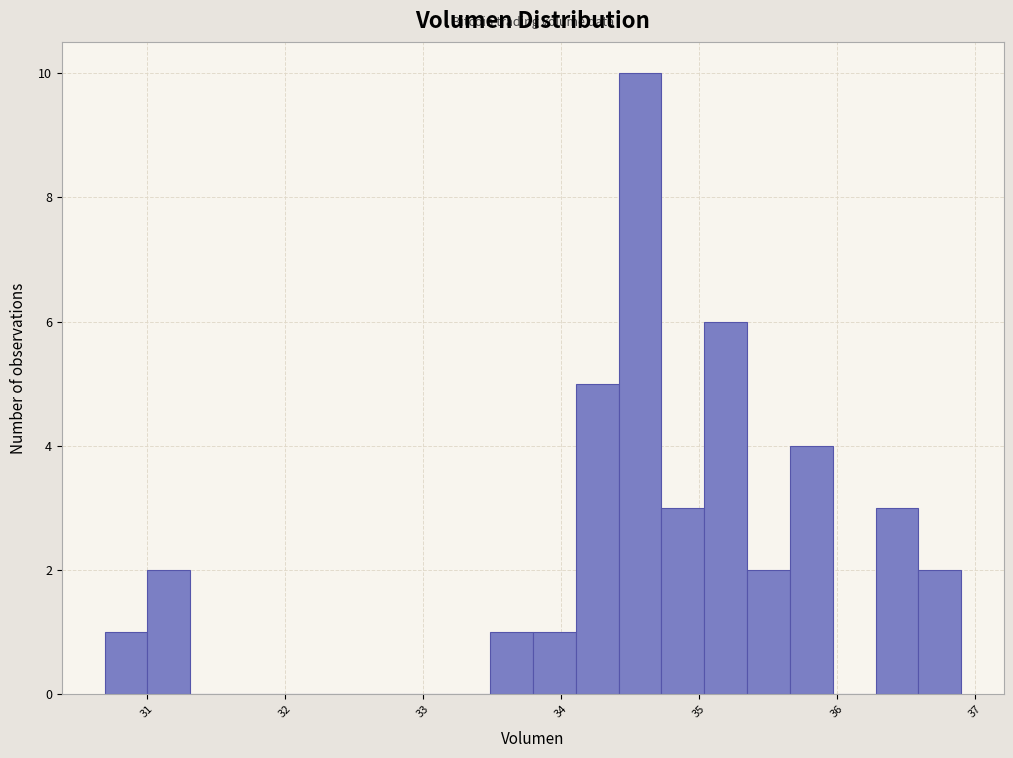

Read against the x-axis, roughly where is the centre of the tallest bar?

34.6